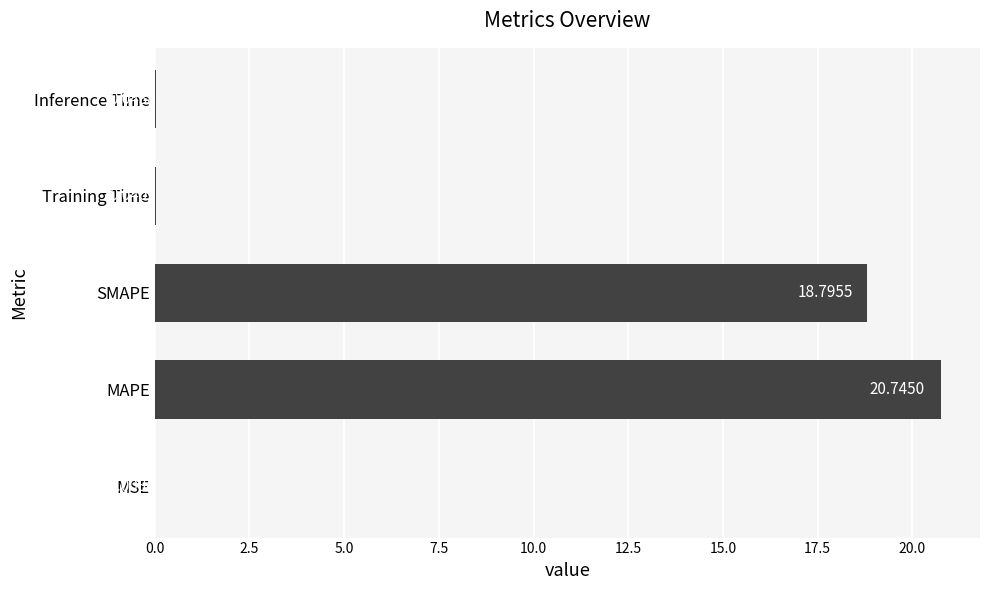

At which label is the value closest to 10?

SMAPE